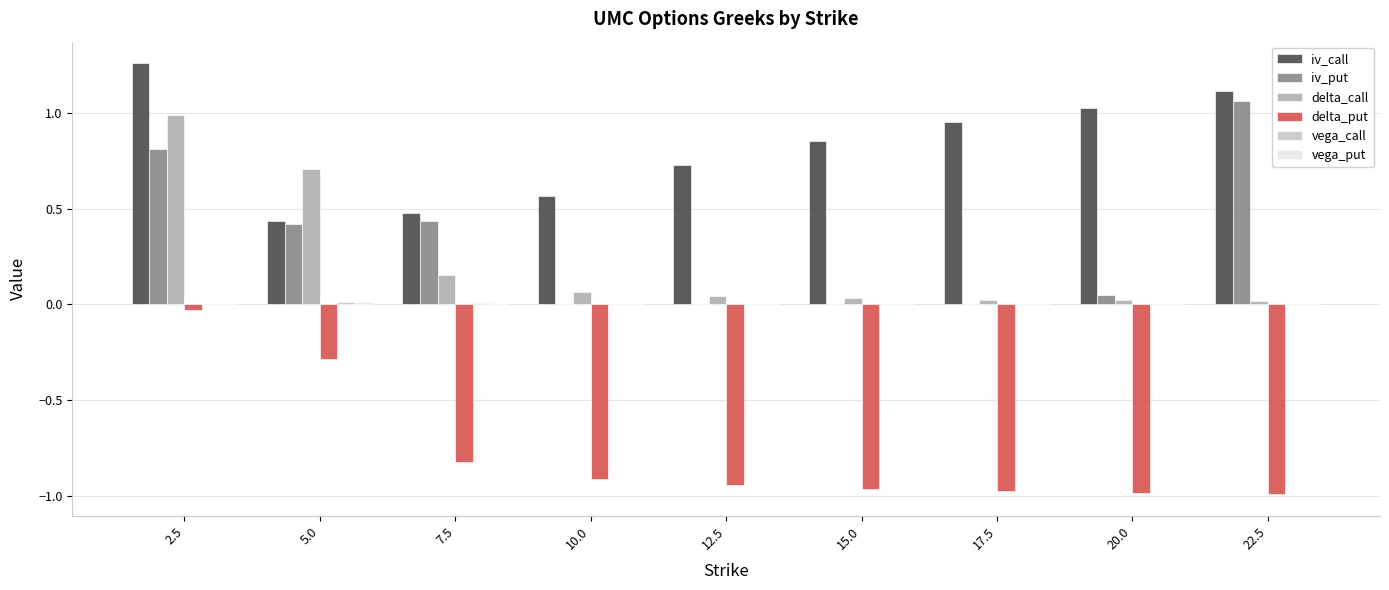

At which category is the sum across all series the highest?

2.5